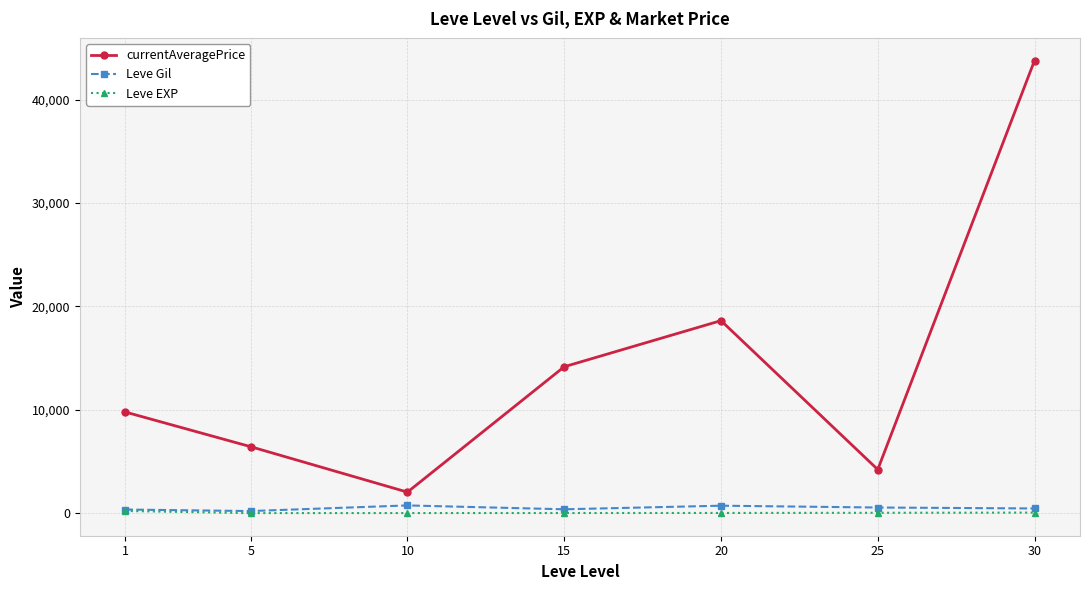

The currentAveragePrice series shows 25111.6 at 15. True or false?

False